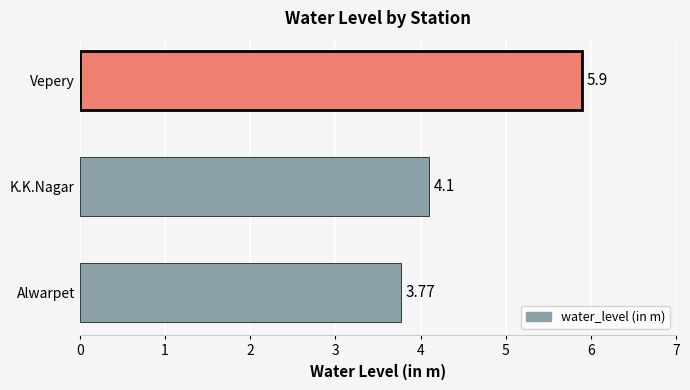

Where is the data nearest to the value 4?

K.K.Nagar